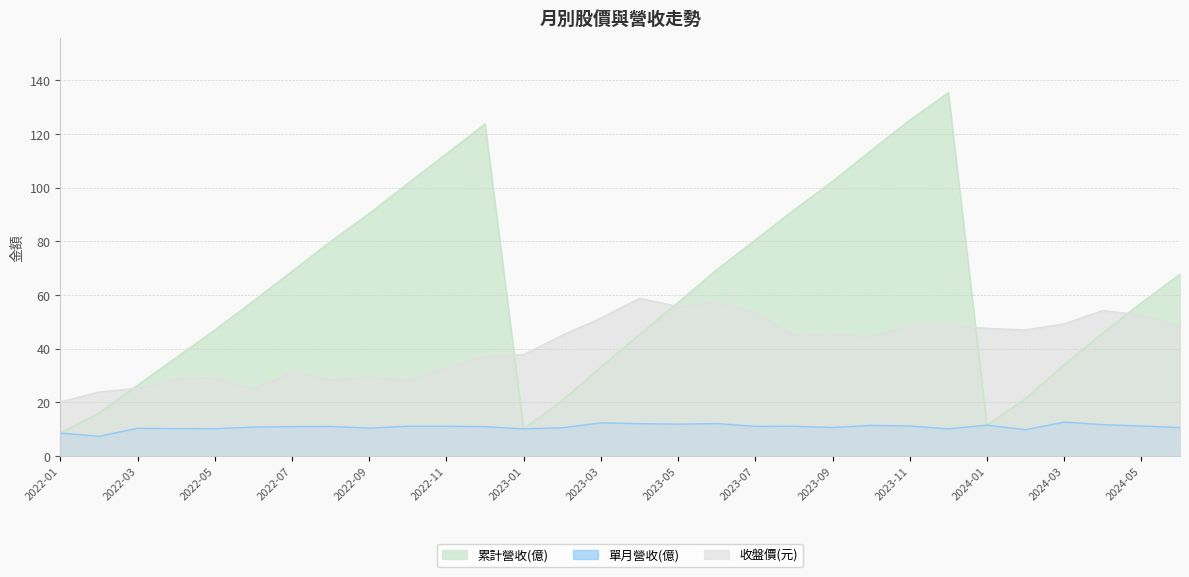

At which label does 累計營收(億) reach its peak?

2023-12